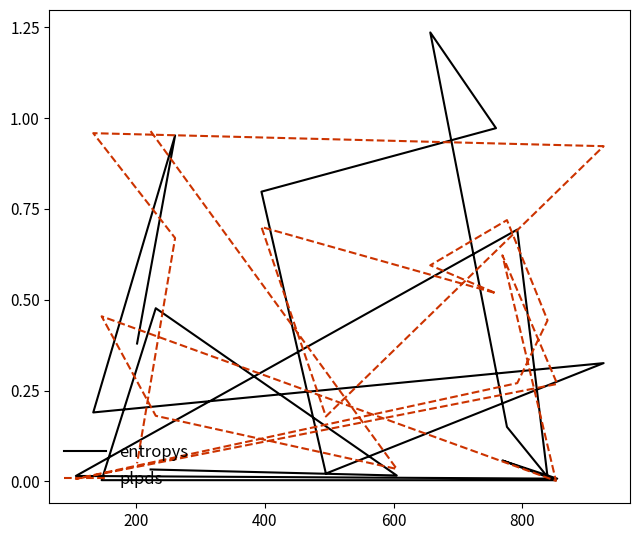

The entropys series shows 0.0 at 600. True or false?

False